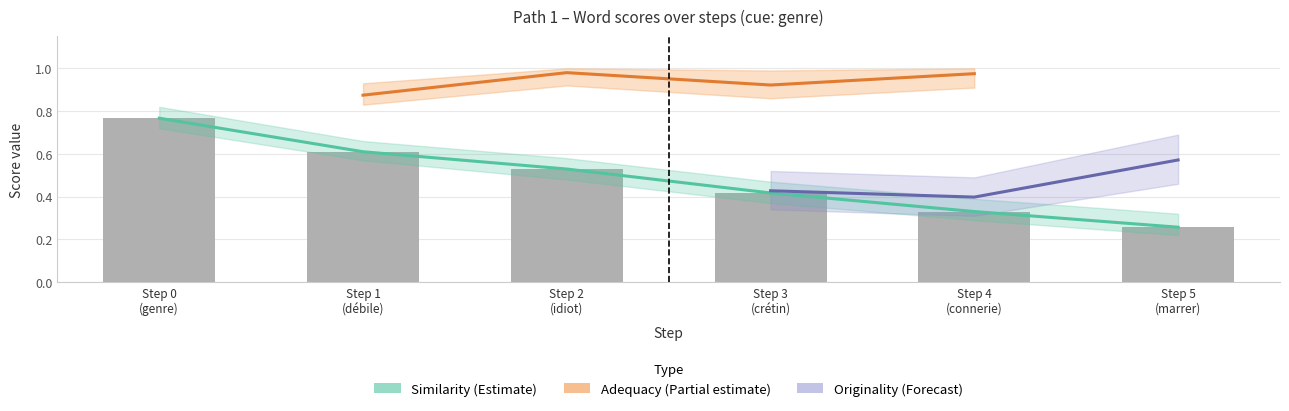

What is the value of the originality bar at the 6th from the left?

0.6